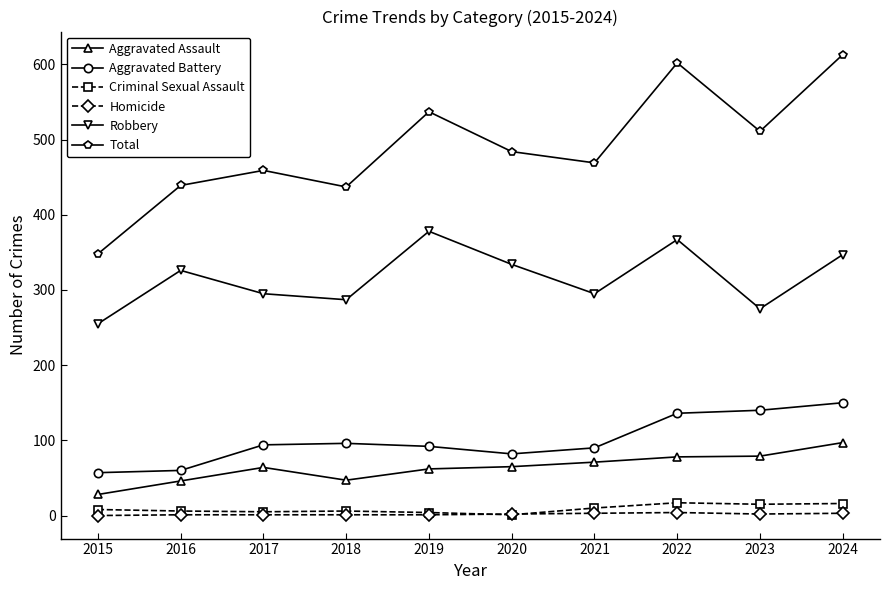

Which series has the largest total across all categories?

Total